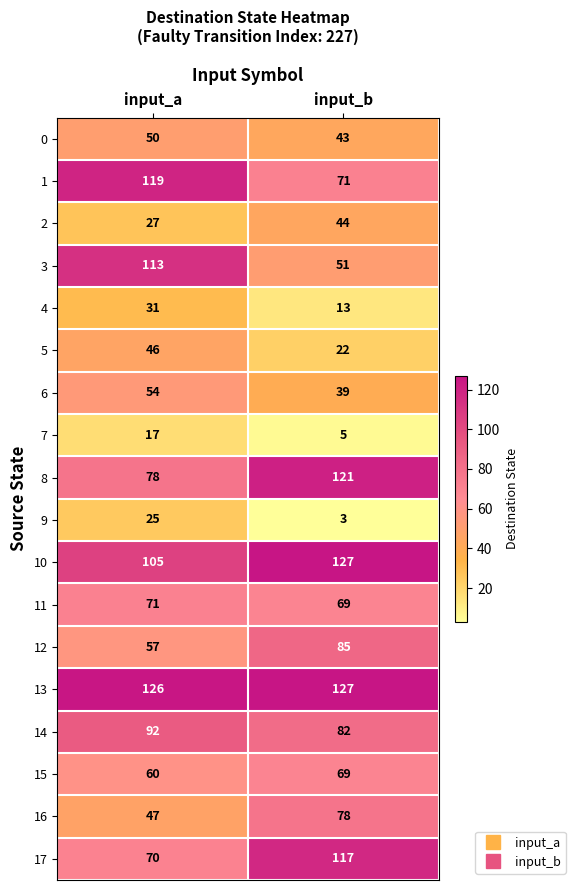

The 14 series shows 120 at input_b. True or false?

False